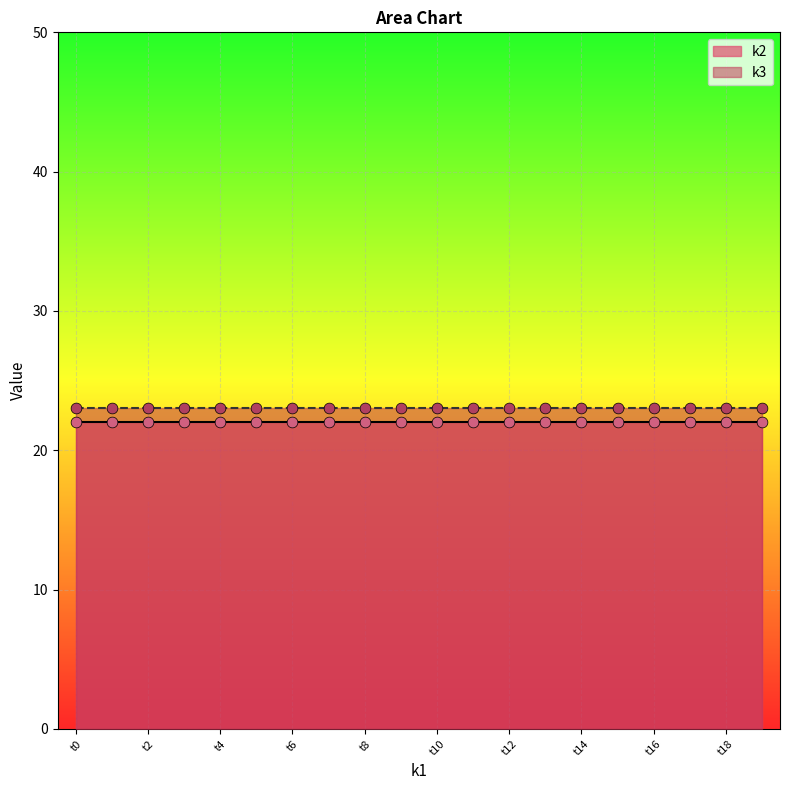

Which series contains the highest Y value?

k3